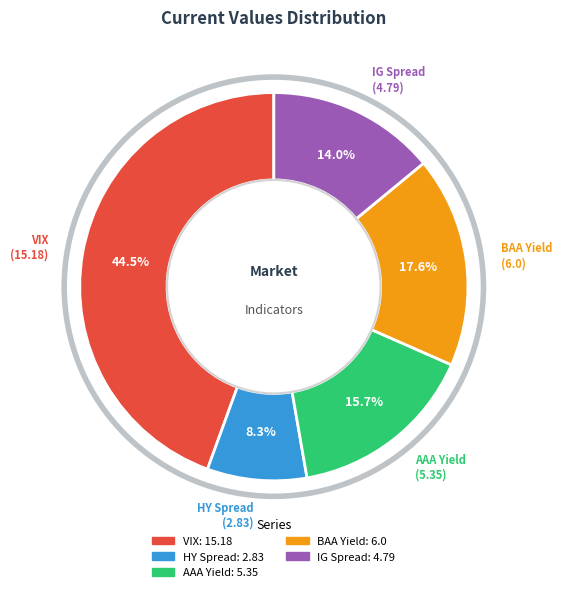

To the nearest percent, what percentage of the pie is AAA Yield?

16%